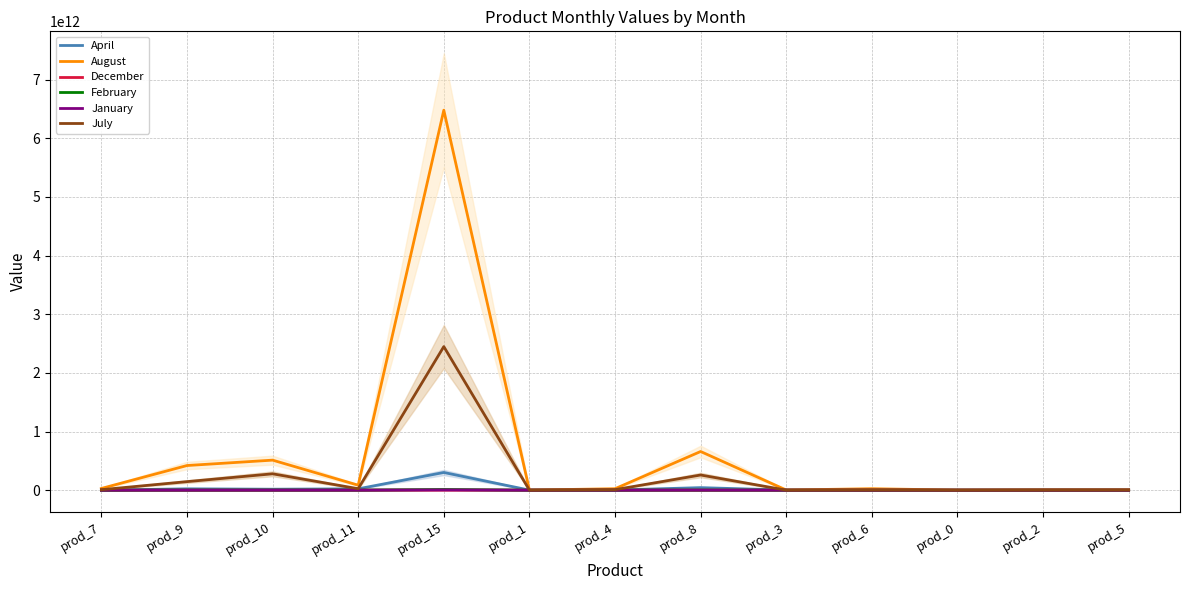

List the series in order of their peak value, highest first.

August, July, April, February, January, December